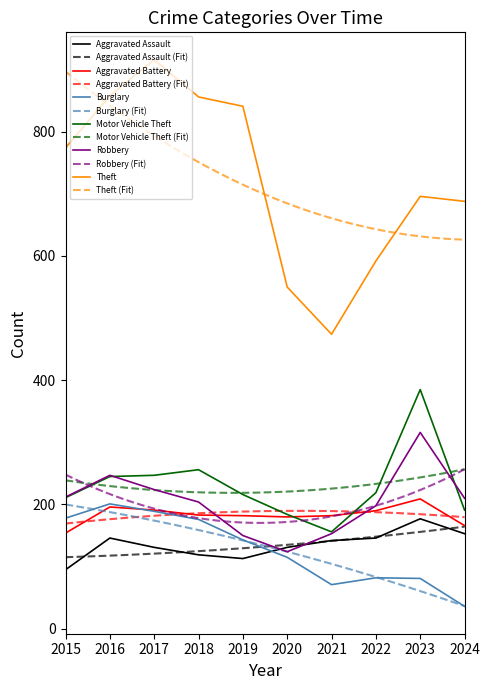

Which series has the widest spread of values?

Theft